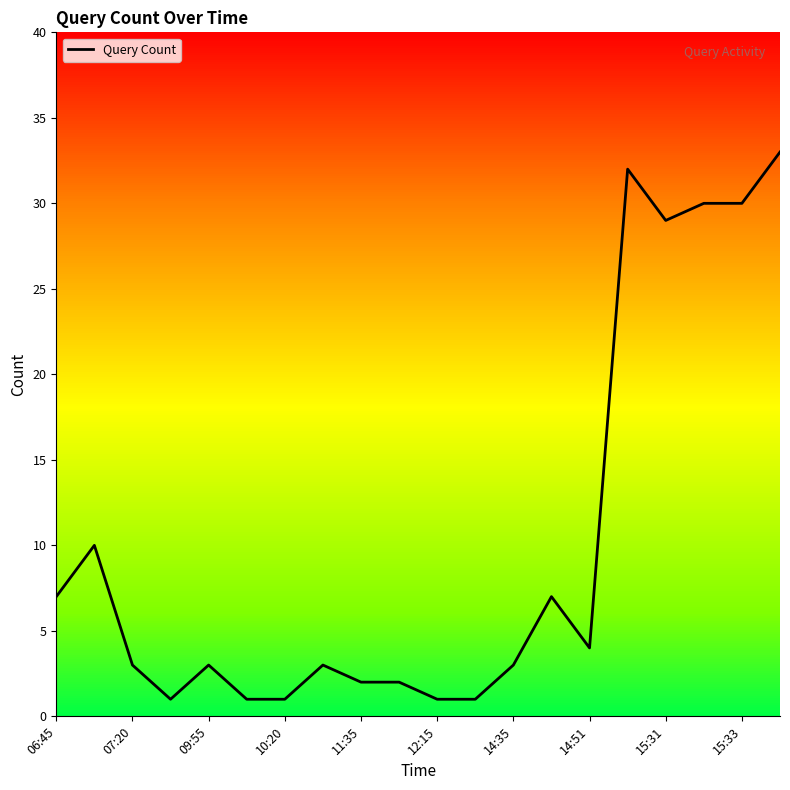

Reading left to right, extract all data points from this chart.

7	10	3	1	3	1	1	3	2	2	1	1	3	7	4	32	29	30	30	33